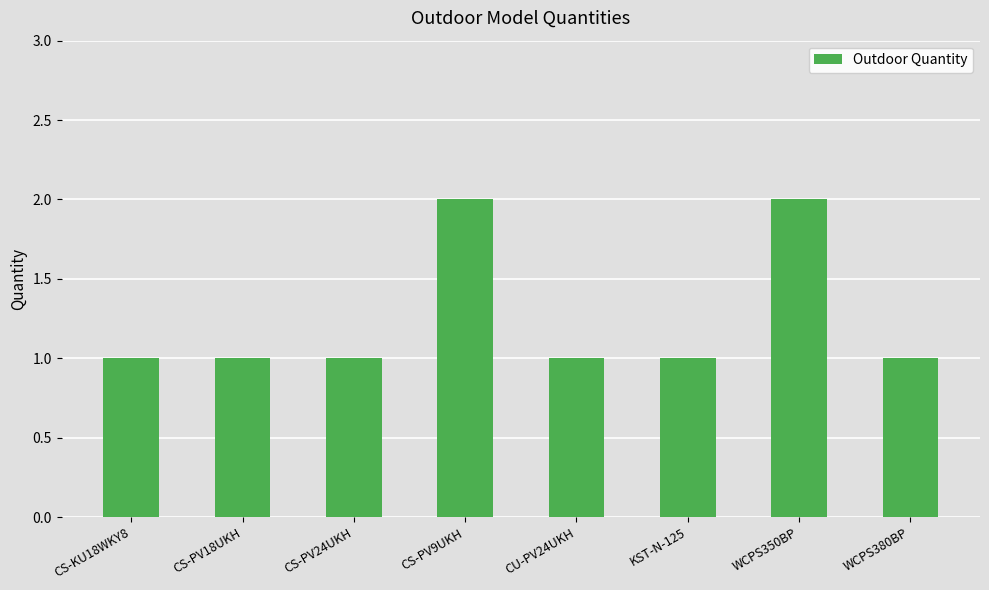

How many distinct data groups are displayed?

1